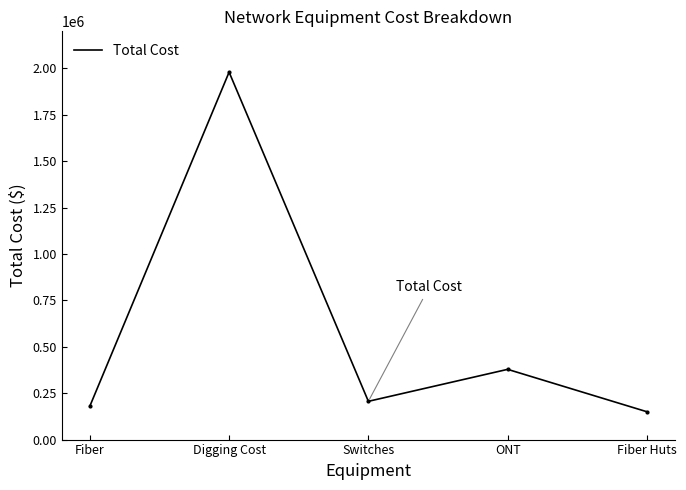

Approximately how many times larger is the value at ONT compared to Fiber Huts?

2.5